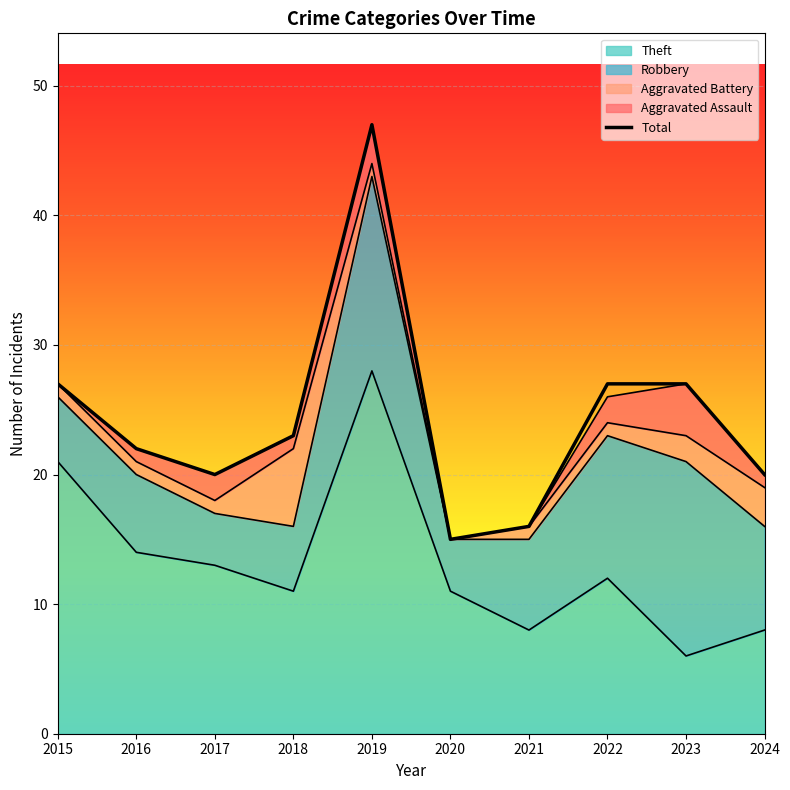

What is the difference between the maximum and second lowest values in the Theft series?

20